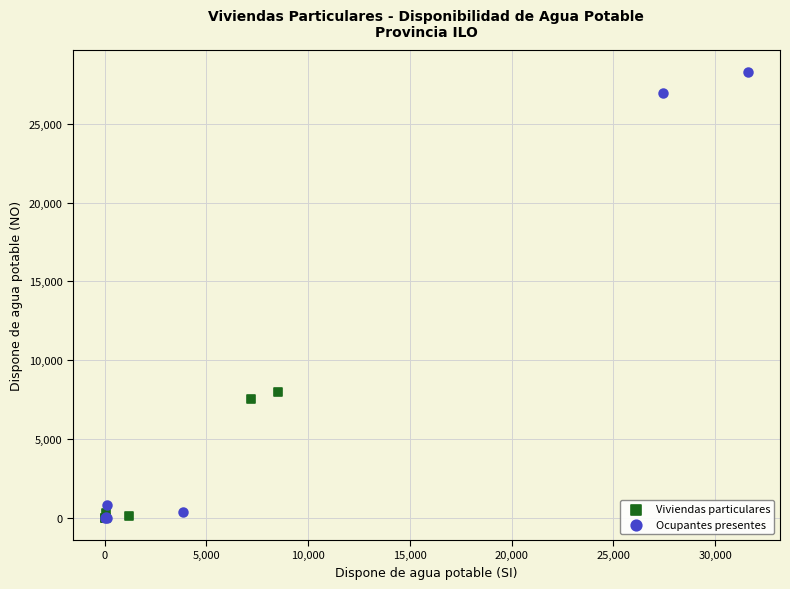

Which series has the largest Y range (max minus min)?

Ocupantes presentes